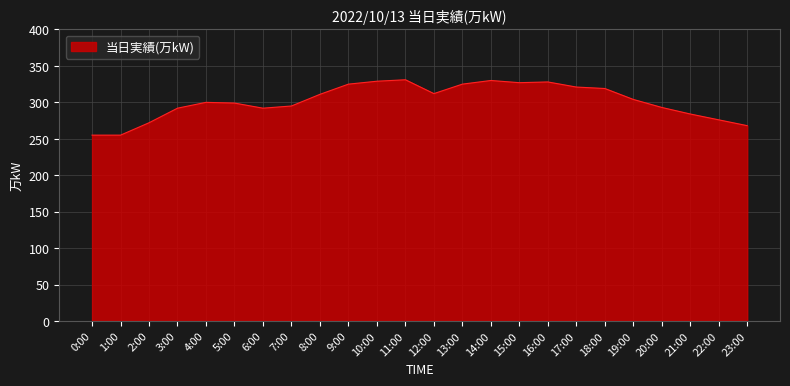

What position from the left is 10:00?

11